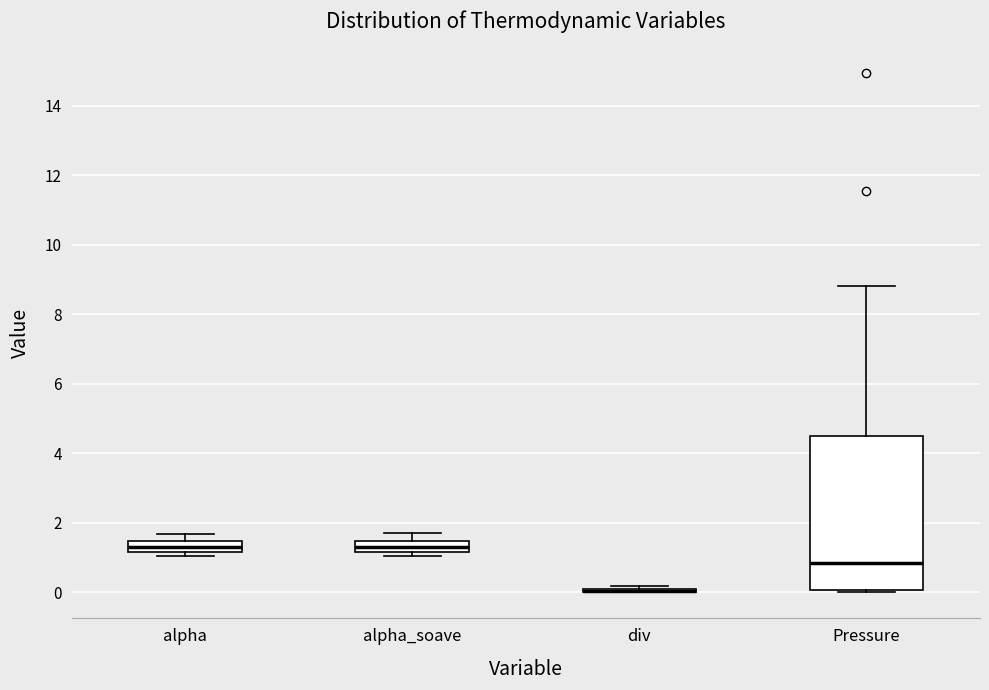

Reading left to right, read every box against the y-axis: the position of its median line, the range the box covers, and the ends of its whiskers. The values are not printed on the chart, so give them approximately, as read against the axis.

alpha: median 1.4 (inside the box), box 1.2 to 1.4, whiskers 1.0 to 1.6
alpha_soave: median 1.4 (inside the box), box 1.2 to 1.4, whiskers 1.0 to 1.8
div: box collapsed to a line at 0.0, whiskers 0.0 to 0.2
Pressure: median 0.8, box 0.0 to 4.4, whiskers 0.0 (just below the box's lower edge) to 8.8